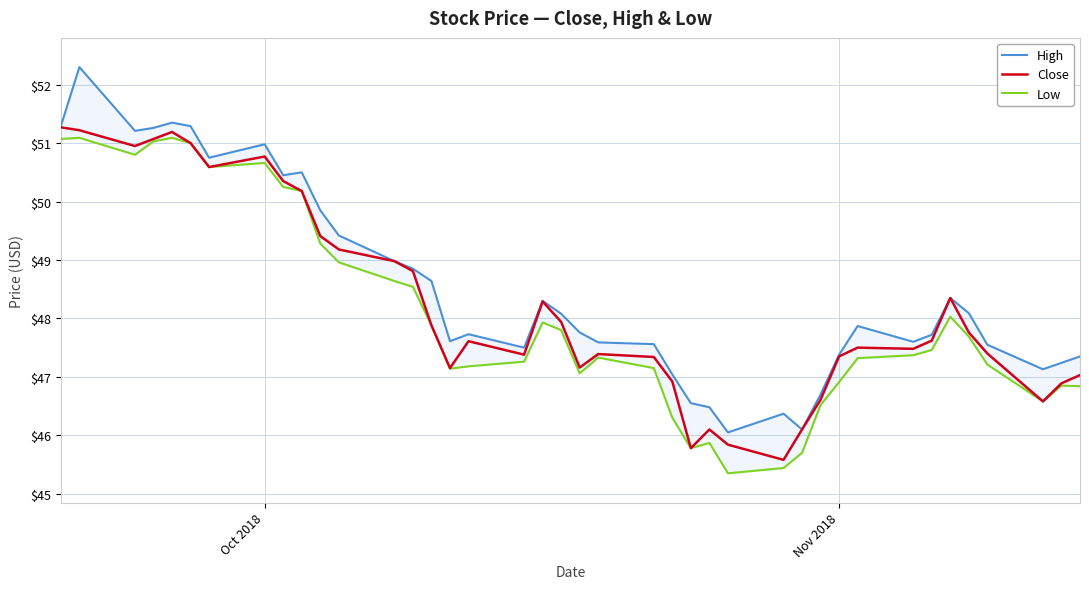

How many data points in Low are above 47?

29